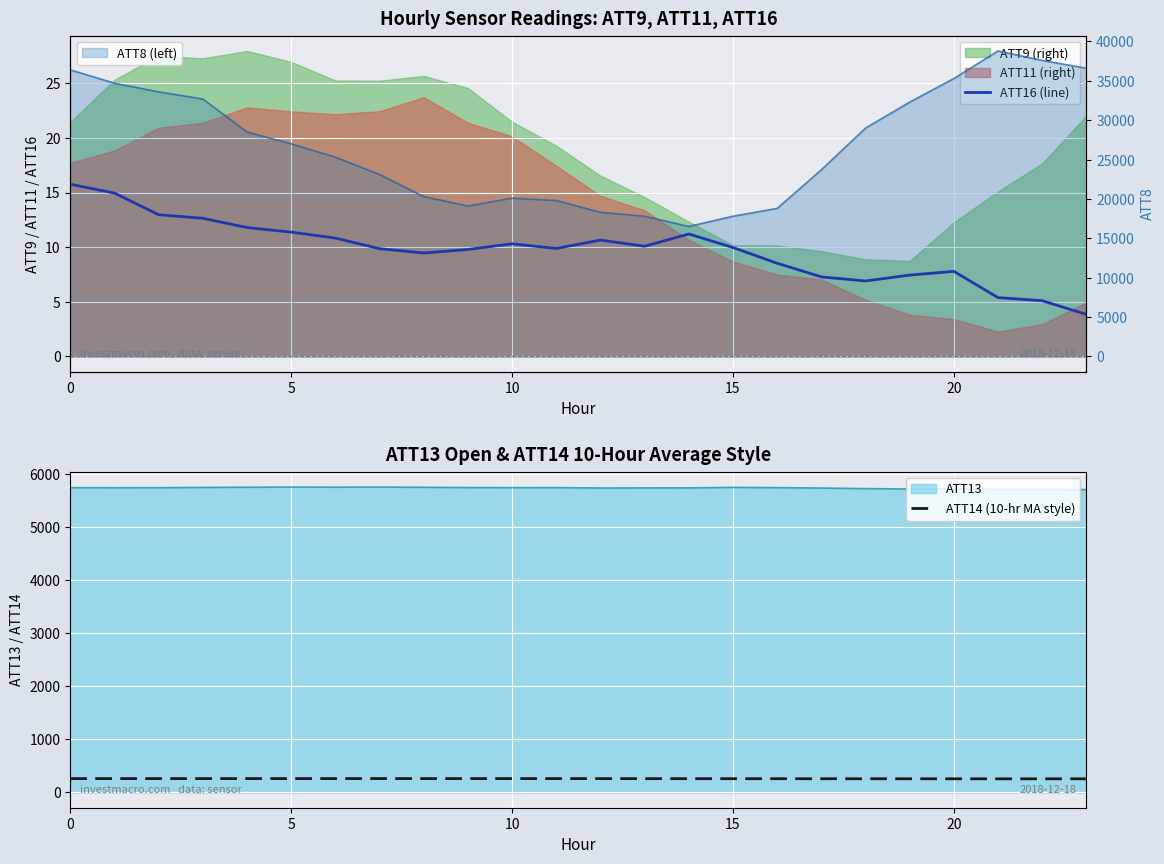

True or false: ATT14 (10-hr MA style) and ATT16 (line) cross at least once.

False